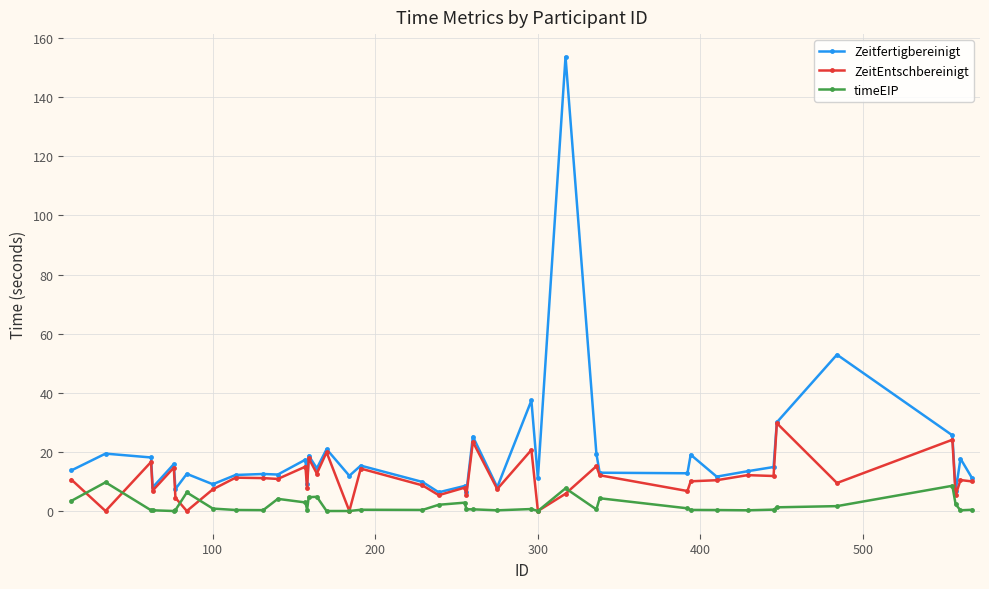

How many categories are shown in the chart?

40